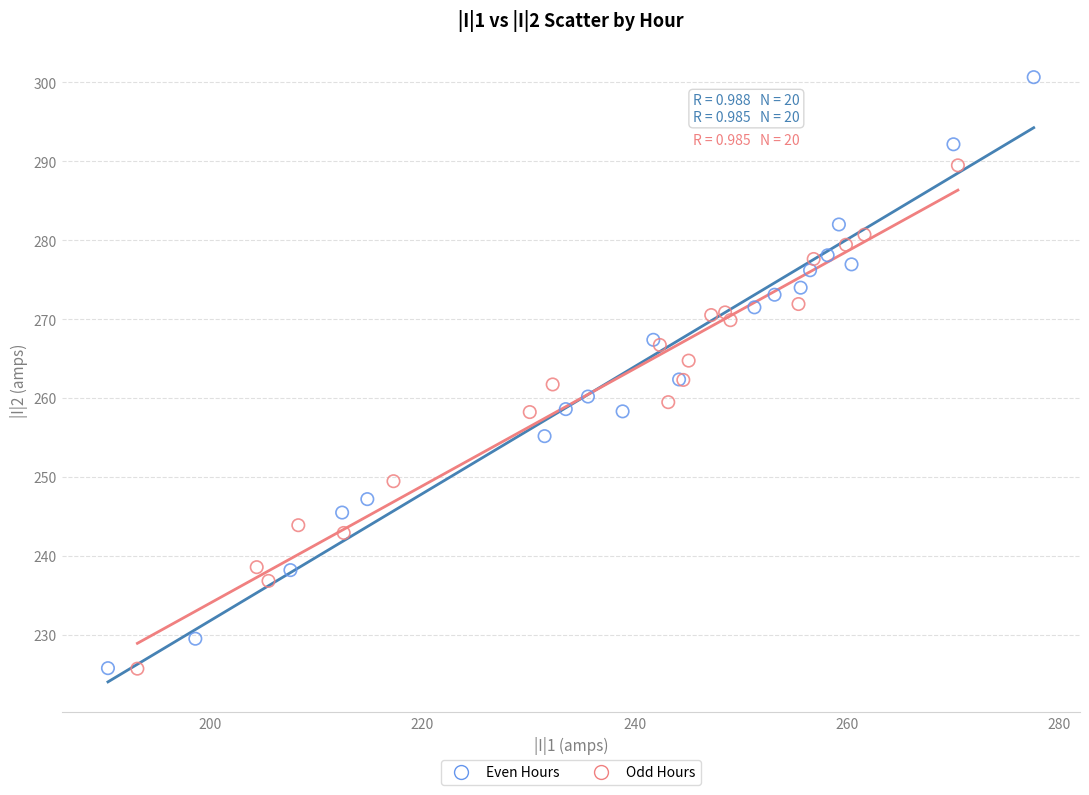

Which series reaches the maximum Y coordinate?

Even Hours